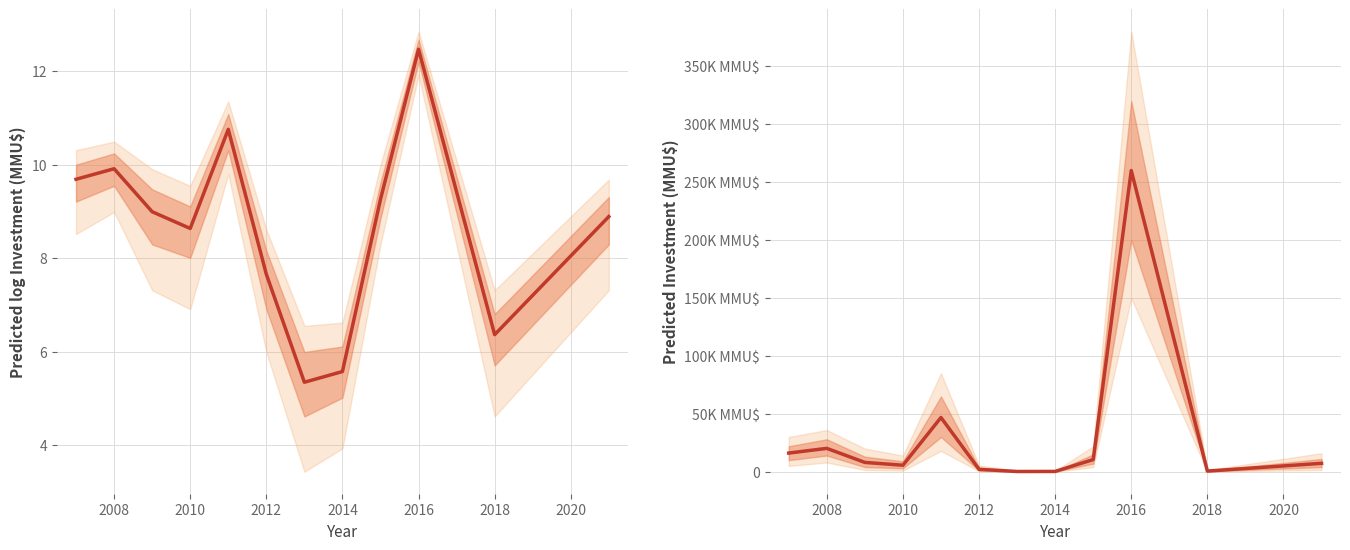

Count the number of categories in the chart.

12